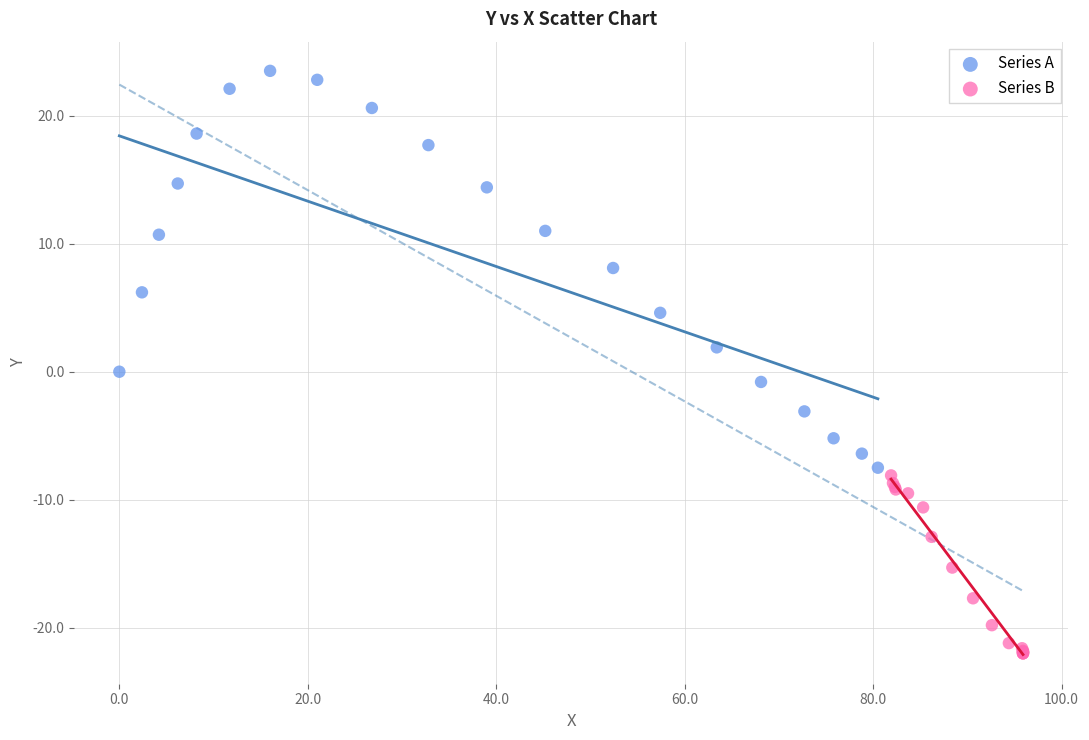

Which series contains the lowest Y value?

Series B